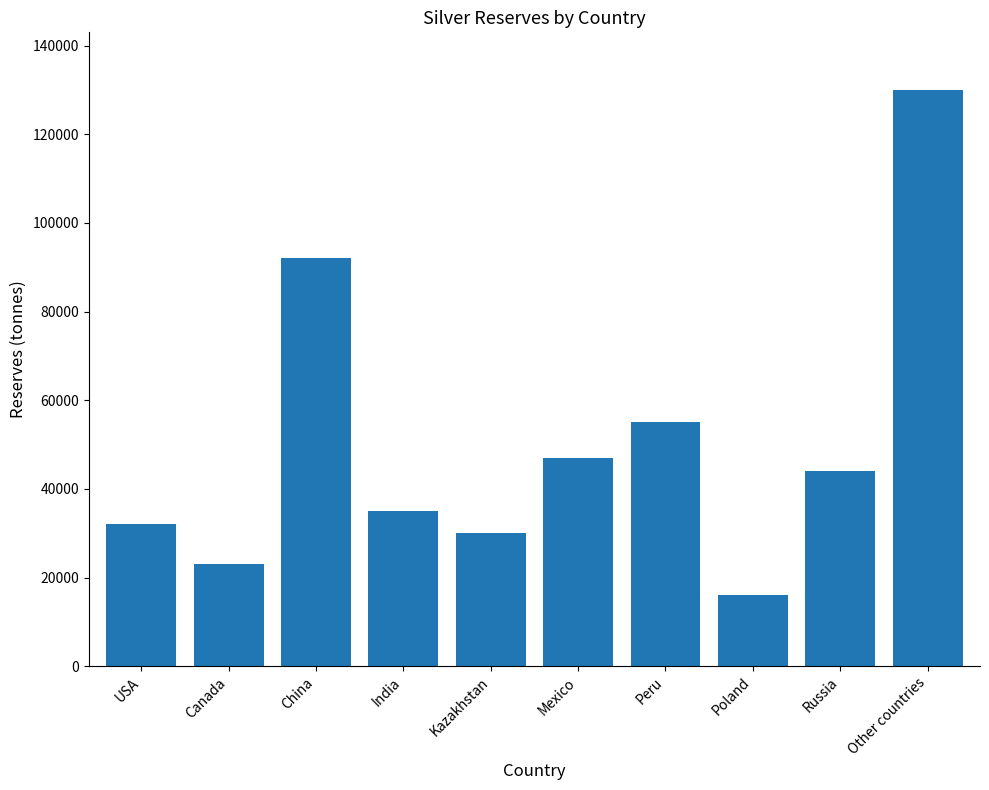

Reading left to right, list all the values displayed in this chart.

USA=32000	Canada=23000	China=92000	India=35000	Kazakhstan=30000	Mexico=47000	Peru=55000	Poland=16000	Russia=44000	Other countries=130000